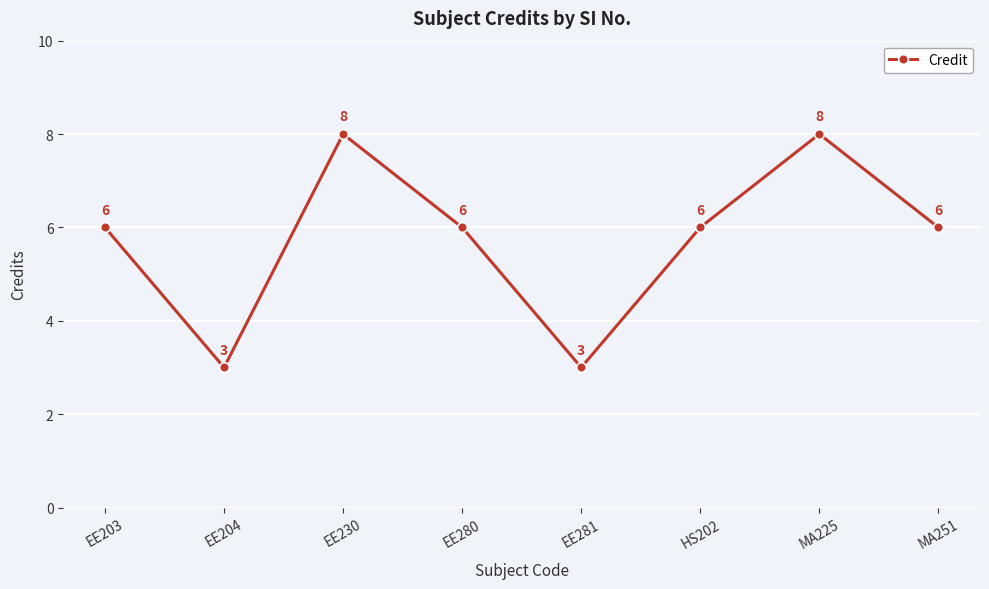

How many lines are shown in the chart?

1